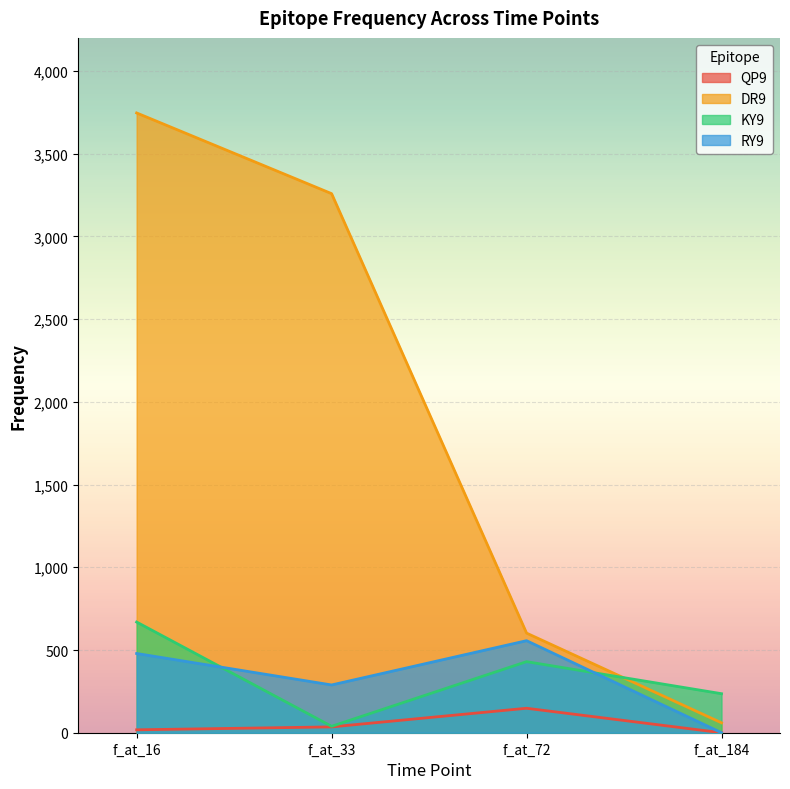

What is the average value of the QP9 series?

50.2